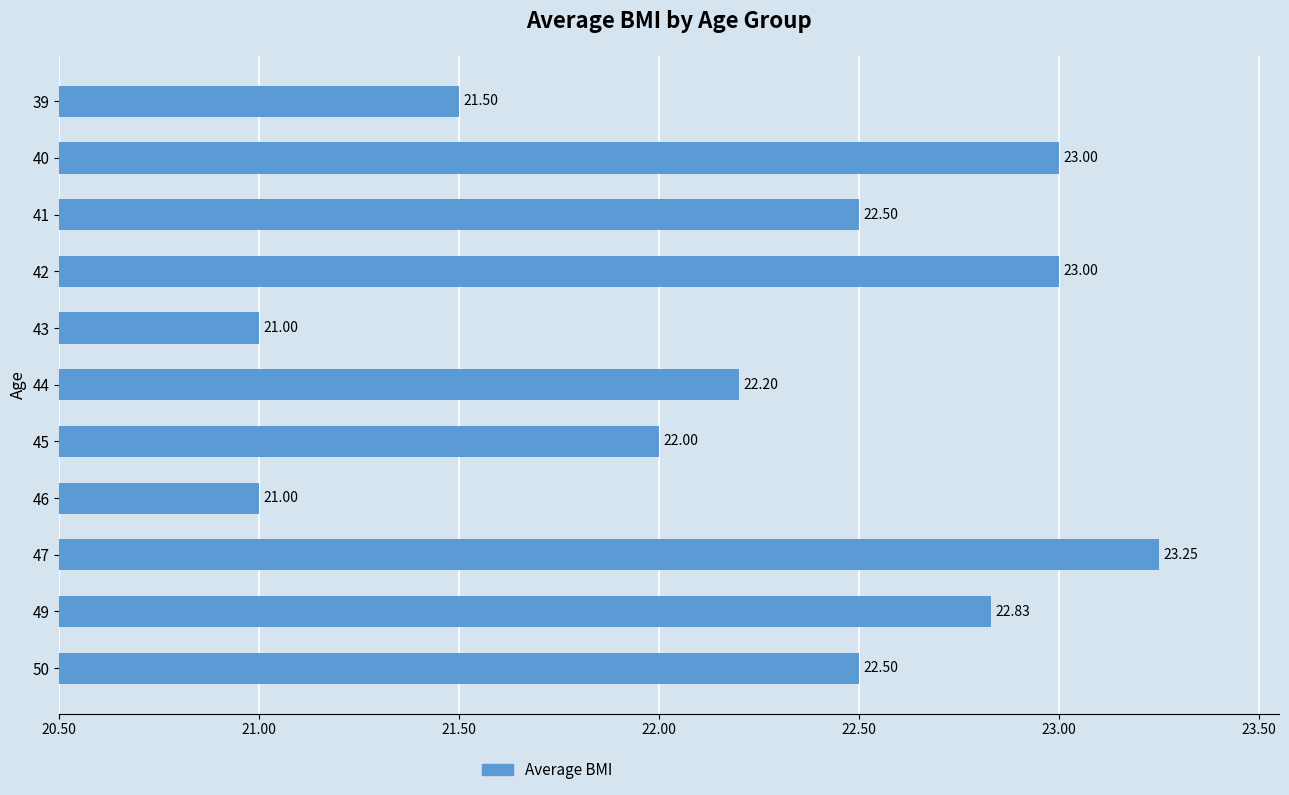

What is the change in value from 41 to 44?

-0.3